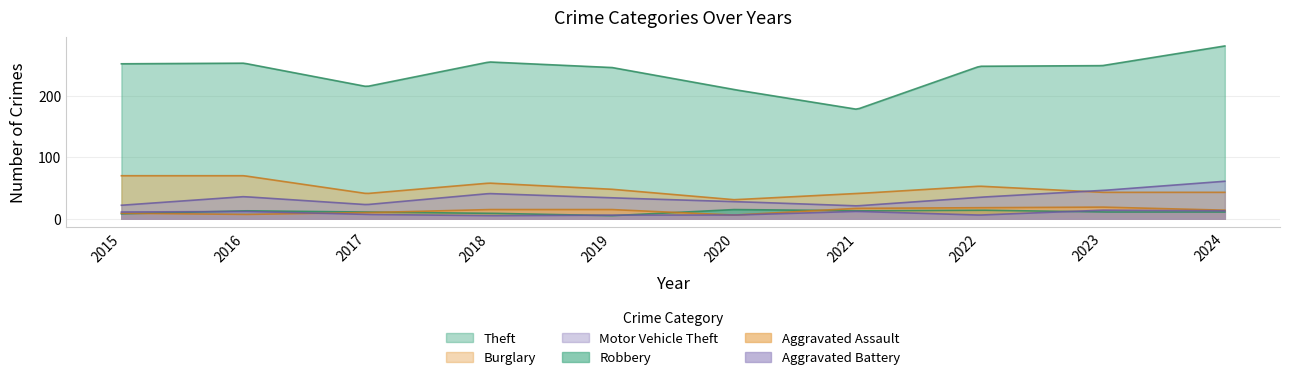

Count the Aggravated Battery values in the range 6 to 12.

7